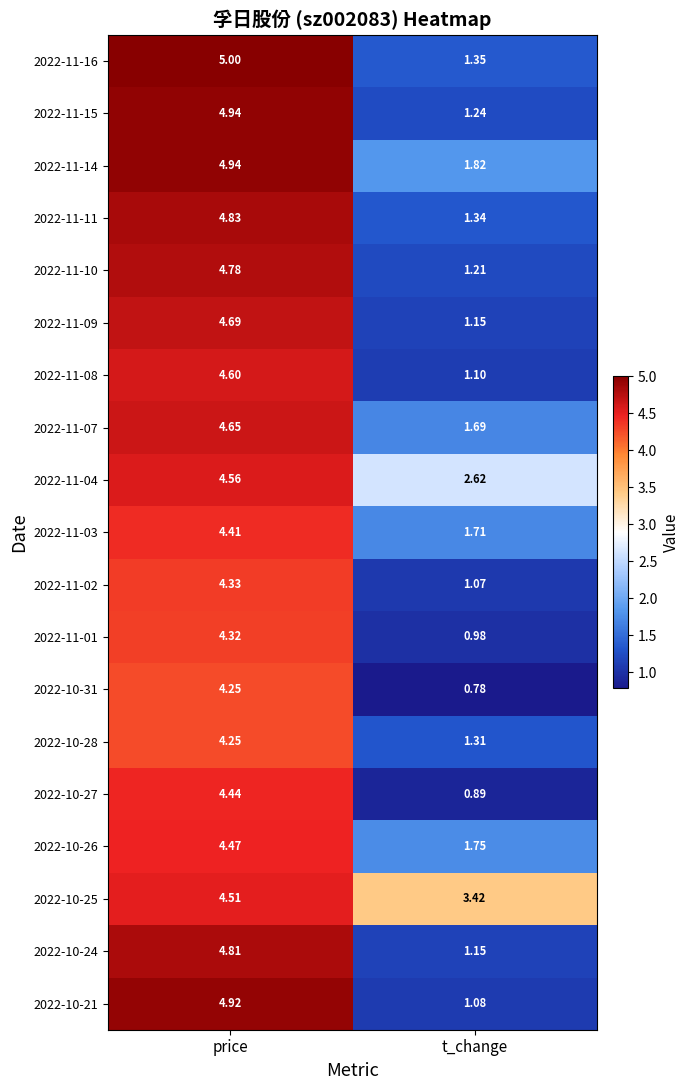

List the labels in order of 2022-11-11 value, smallest first.

t_change, price